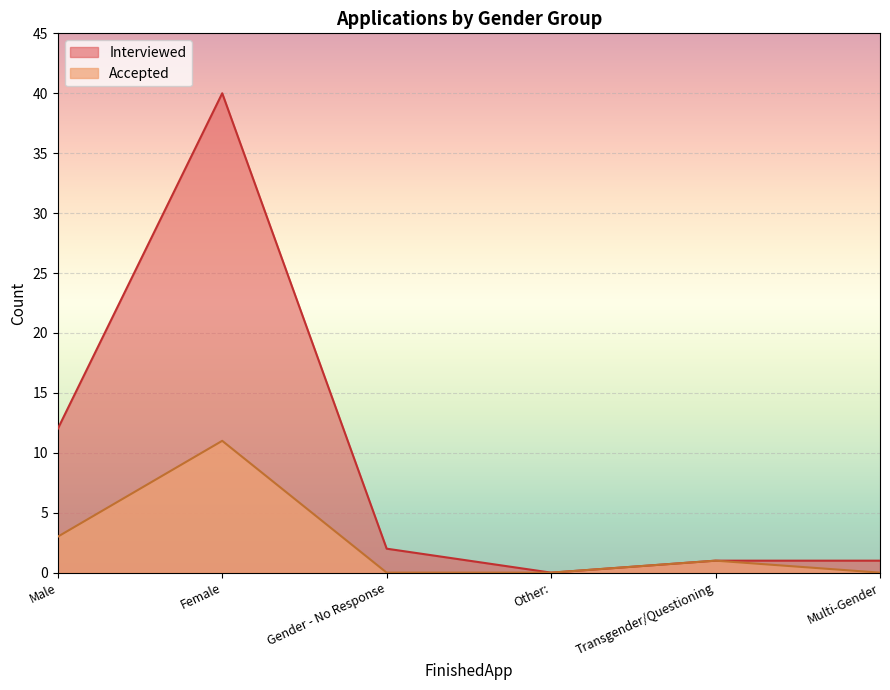

Where is Accepted nearest to the value 5?

Male